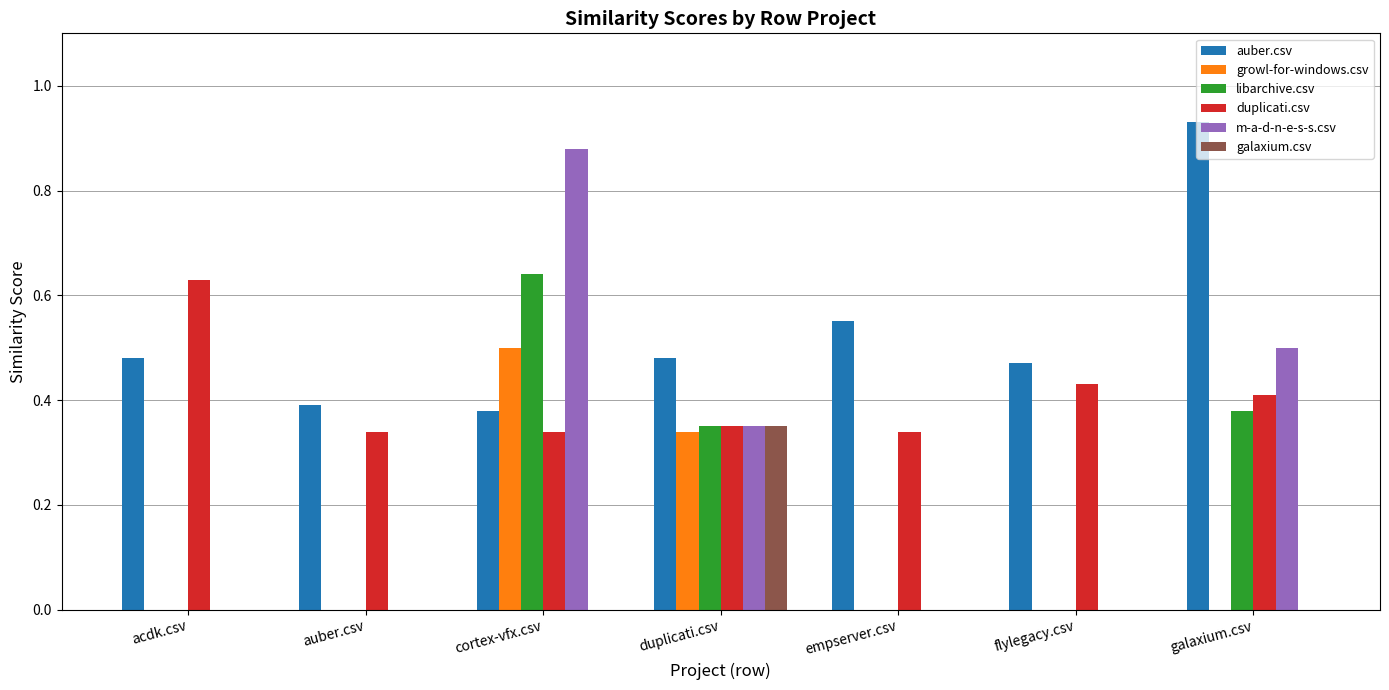

Which series changed the most between cortex-vfx.csv and duplicati.csv?

m-a-d-n-e-s-s.csv